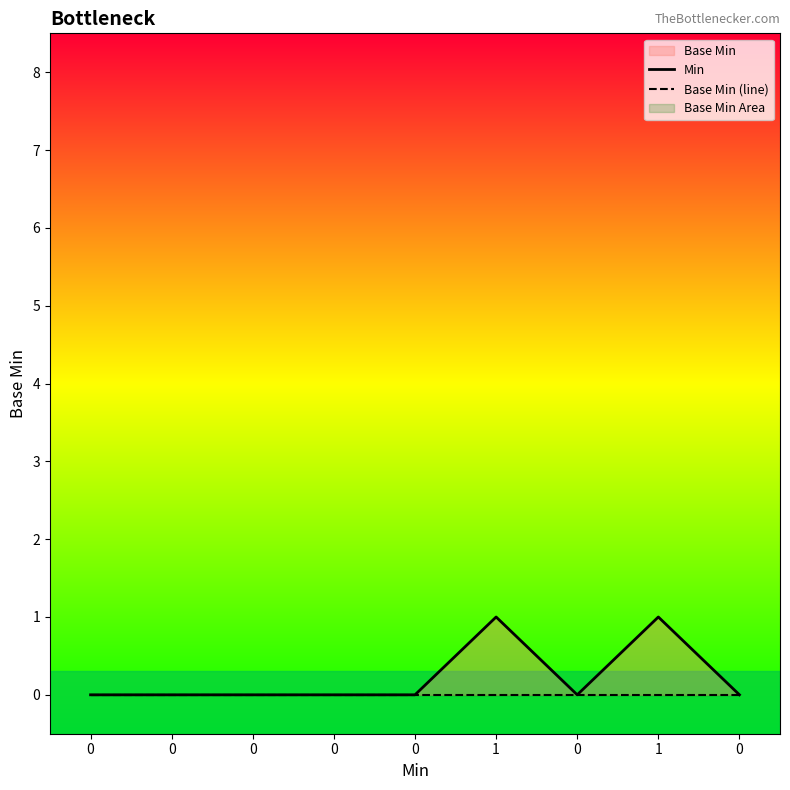

List the series in order of their peak value, highest first.

Min, Base Min (line)